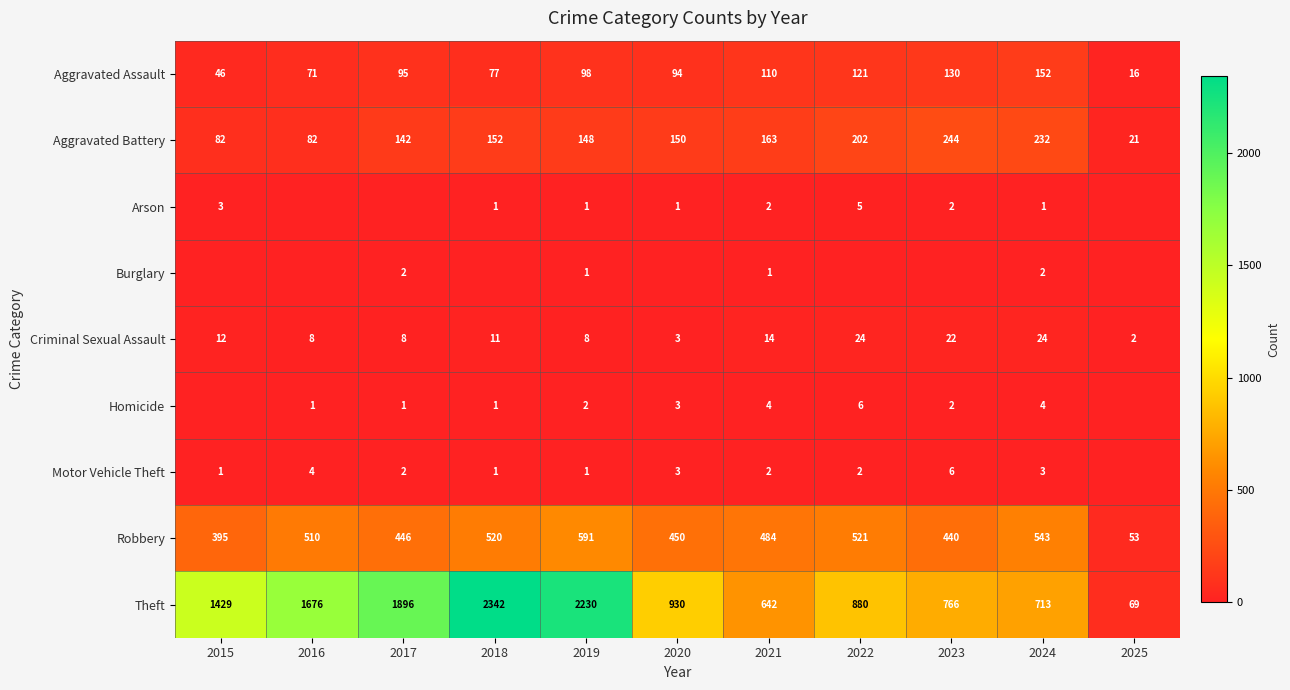

Which category has the lowest value in the Criminal Sexual Assault series?

2025